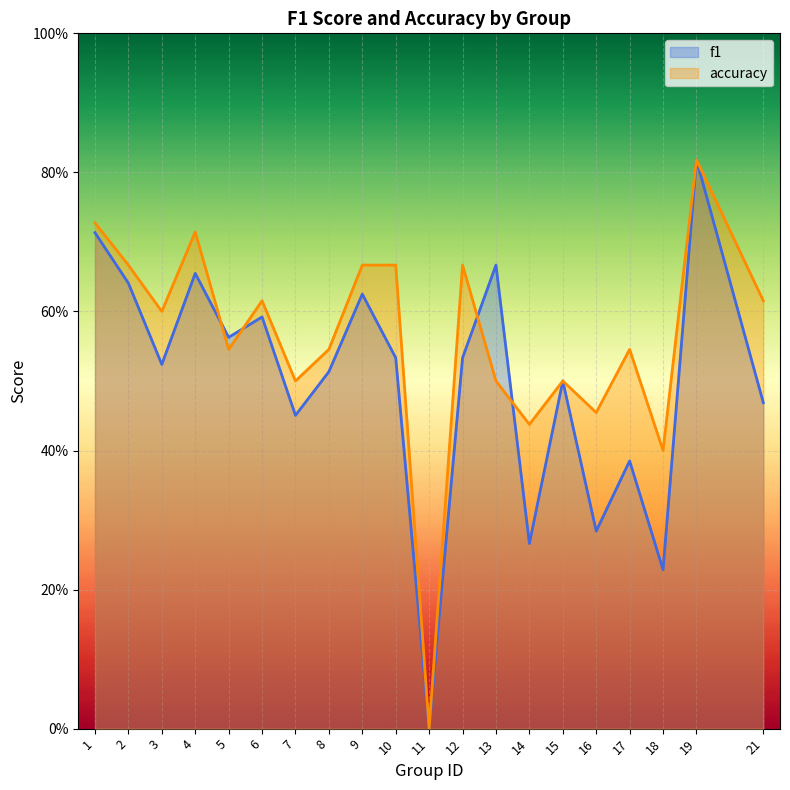

How many lines are shown in the chart?

2